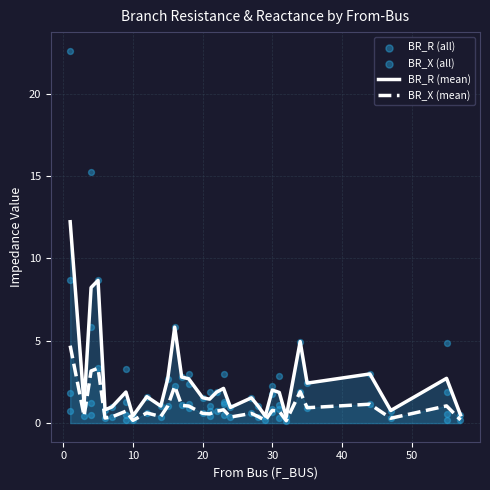

Which series has the widest spread of Y values?

BR_R